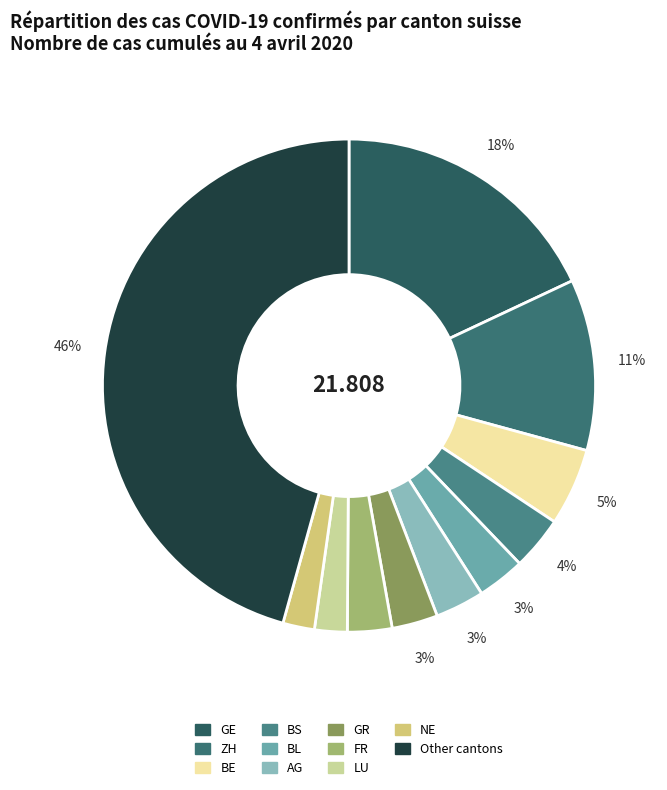

How many segments does this pie chart have?

11